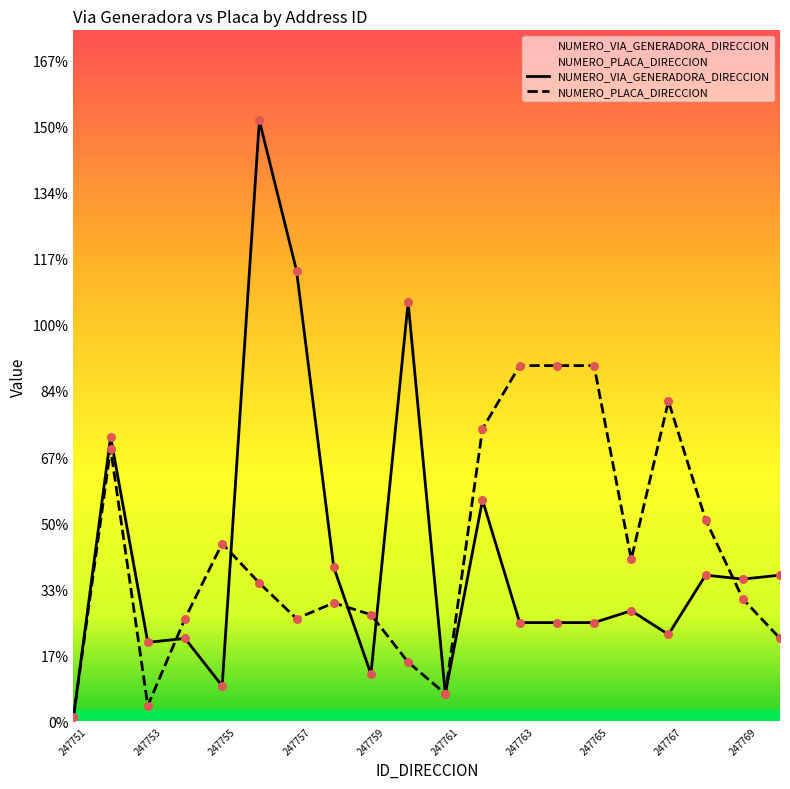

Which series reaches the maximum Y coordinate?

NUMERO_VIA_GENERADORA_DIRECCION